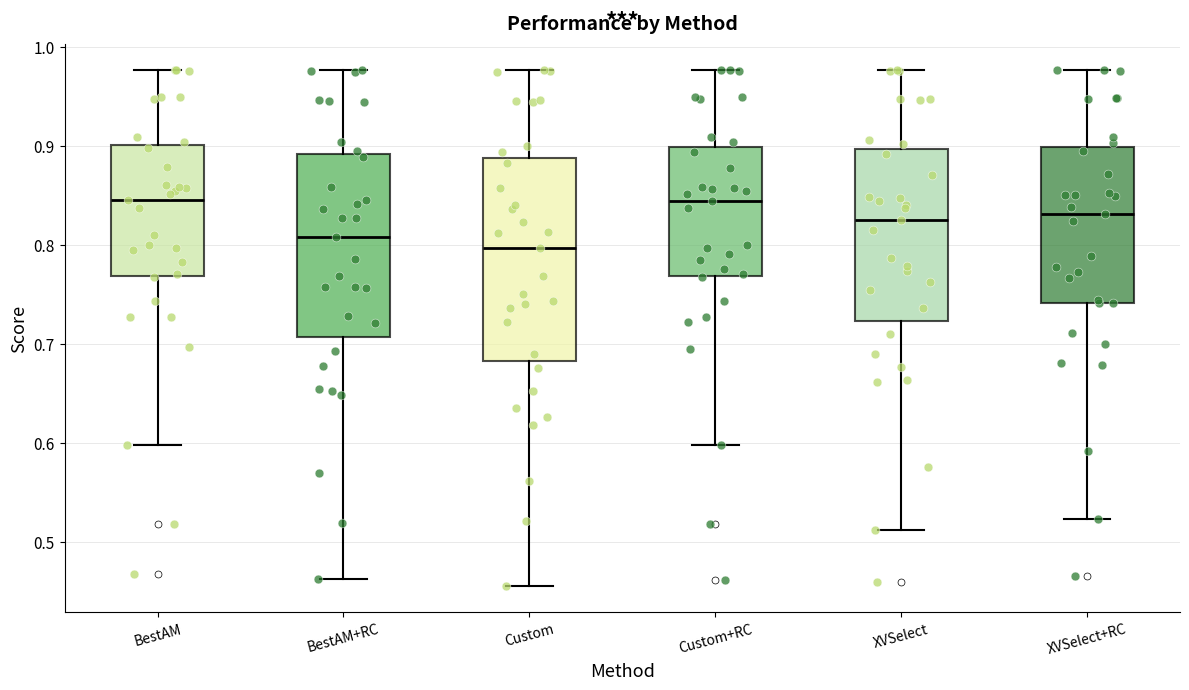

Reading left to right, transcribe this box plot: for each box, give where its median line is, the range the box spans, and where its two whiskers end, as read against the y-axis. The values are not printed on the chart, so give them approximately, as read against the axis.

BestAM: median 0.85, box 0.77 to 0.90, whiskers 0.60 to 0.98
BestAM+RC: median 0.81, box 0.71 to 0.89, whiskers 0.46 to 0.98
Custom: median 0.80, box 0.68 to 0.89, whiskers 0.45 to 0.98
Custom+RC: median 0.84, box 0.77 to 0.90, whiskers 0.60 to 0.98
XVSelect: median 0.83, box 0.72 to 0.90, whiskers 0.51 to 0.98
XVSelect+RC: median 0.83, box 0.74 to 0.90, whiskers 0.52 to 0.98